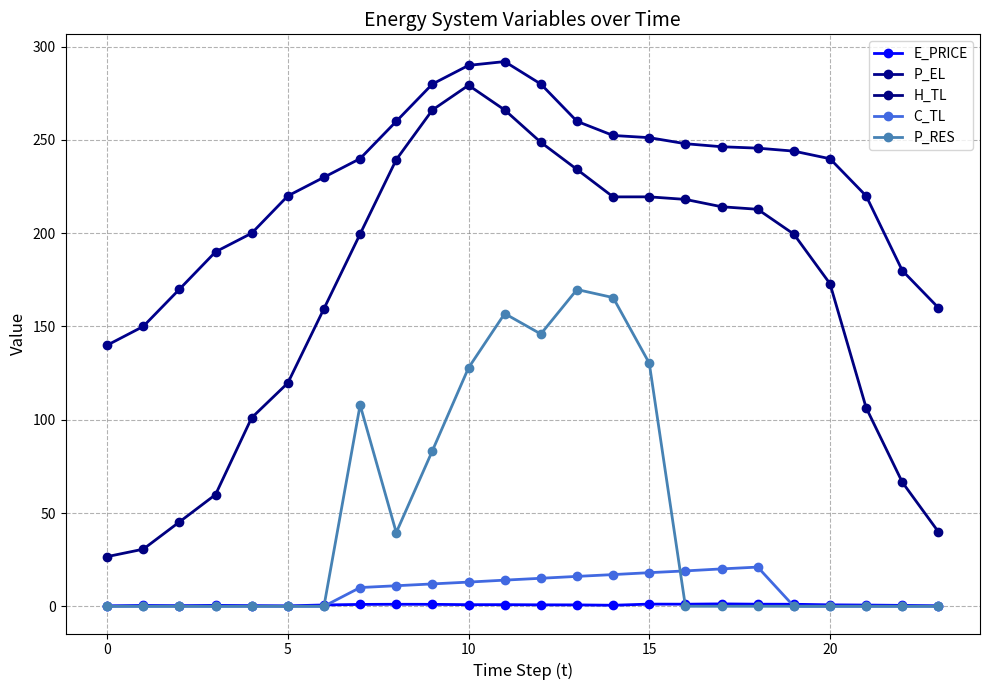

Is this an area chart (filled region under the line)?

No